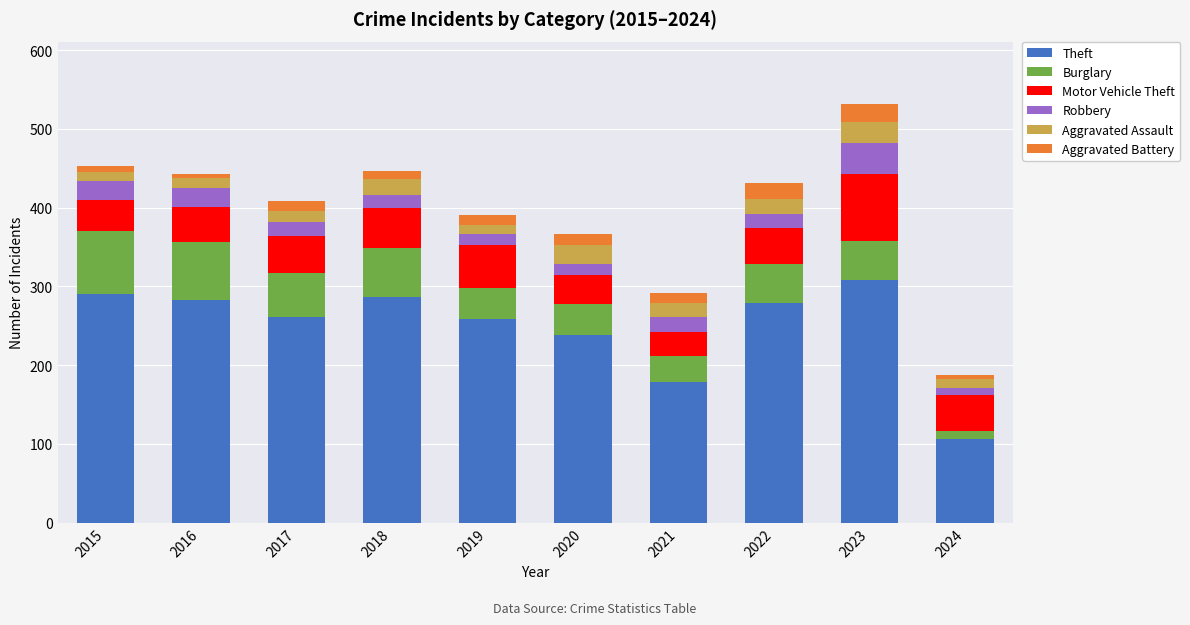

At which category is the sum across all series the highest?

2023